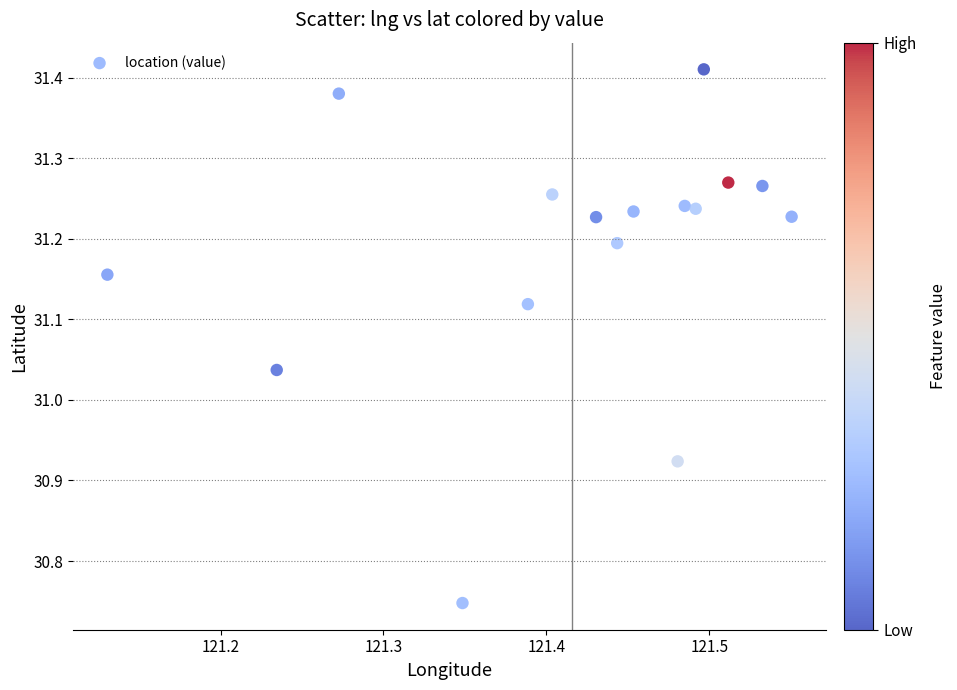

What is the range of X values (max minus min)?

0.4